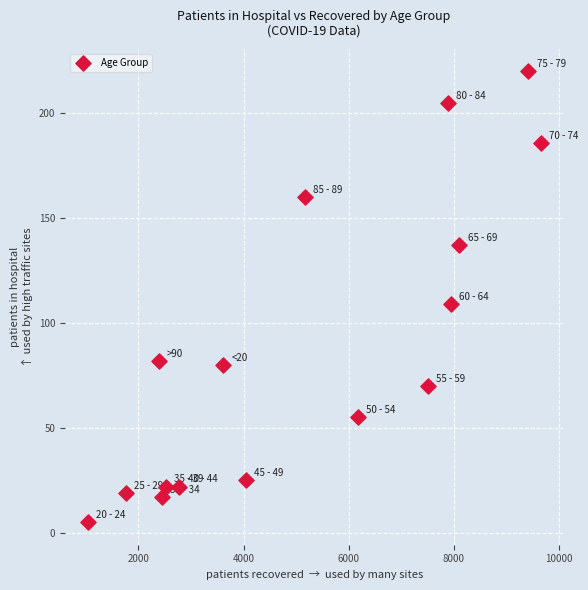

What is the range of X values (max minus min)?

8628